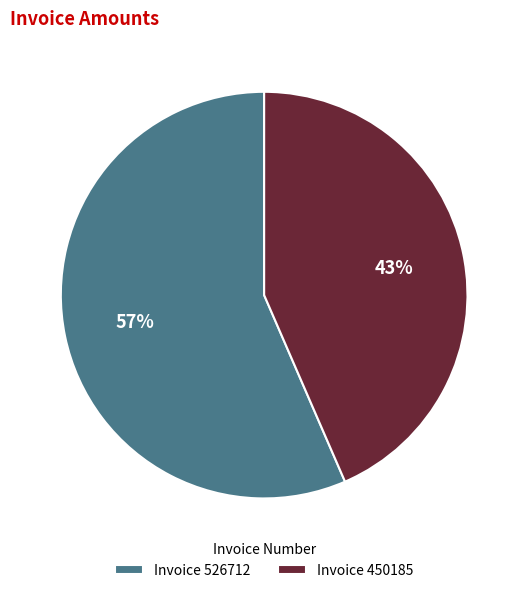

Which has a higher value, Invoice 450185 or Invoice 526712?

Invoice 526712